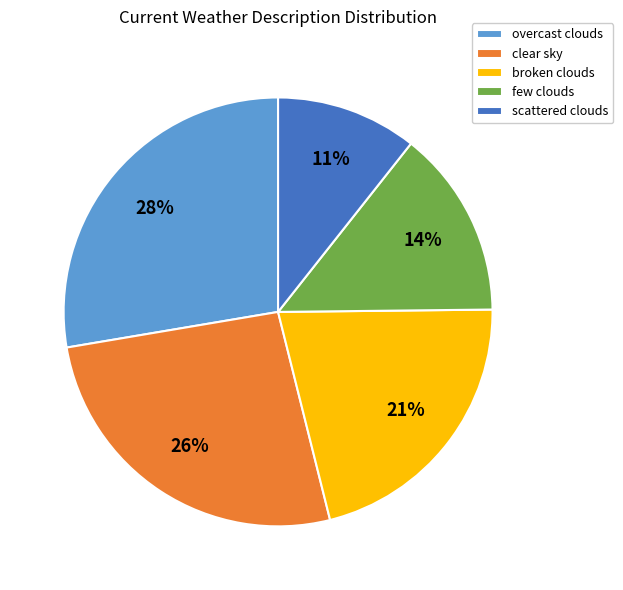

Do broken clouds and clear sky together represent more than half of the pie?

No